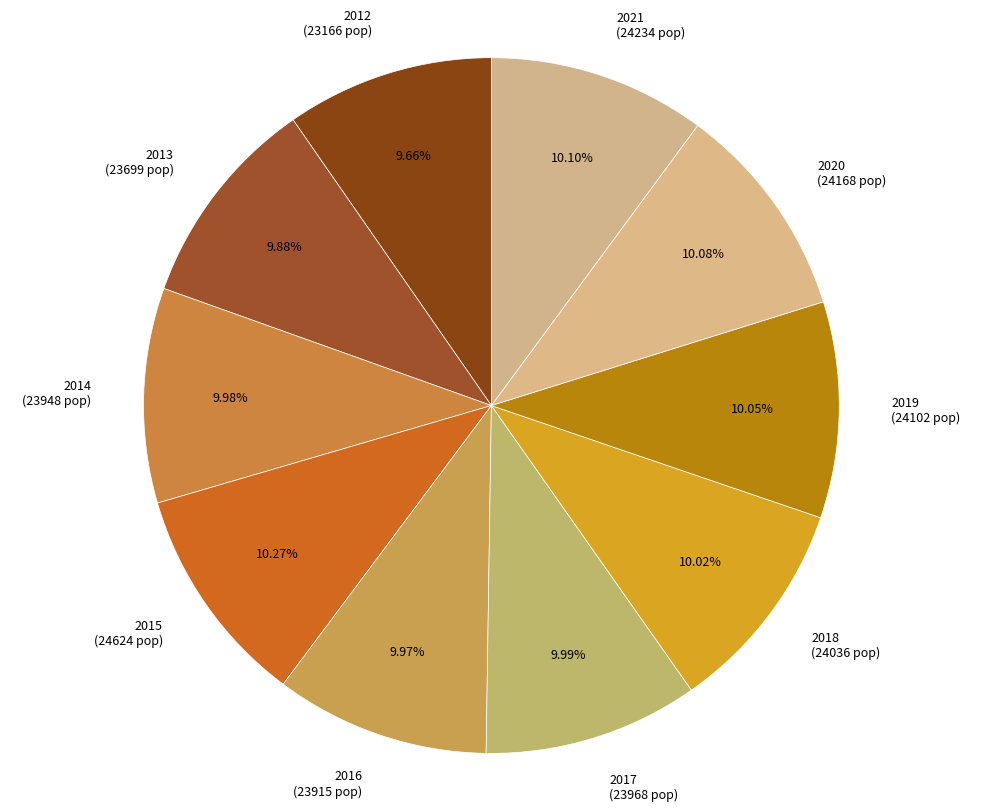

Is there a majority slice in this chart?

No